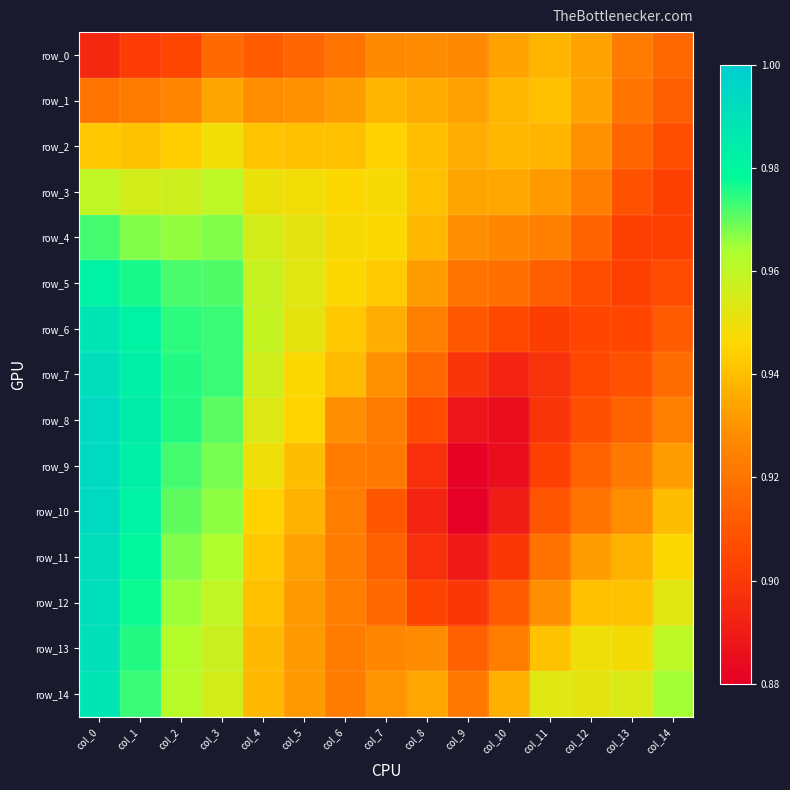

Is the value of row_11 at col_2 greater than the value of row_4 at col_12?

Yes